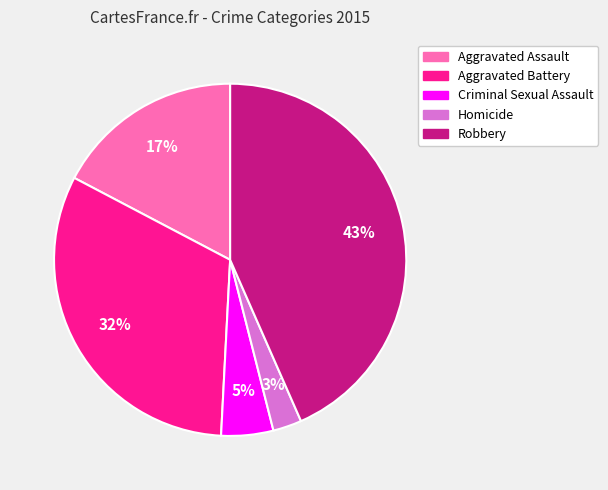

Combined, do Criminal Sexual Assault and Aggravated Assault account for over 50%?

No